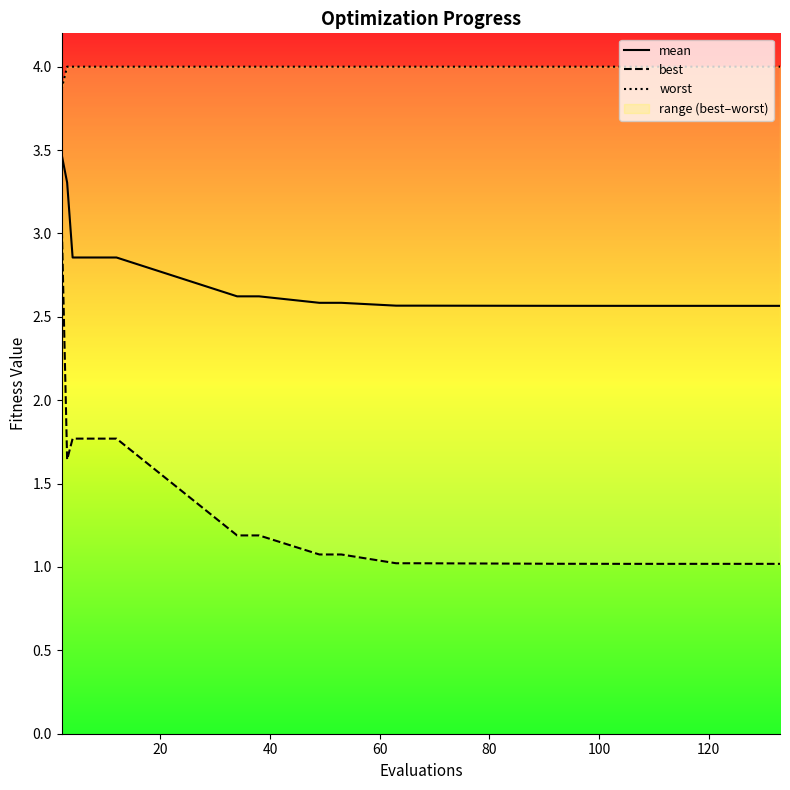

What is the difference between the maximum and minimum values in the best series?

2.1